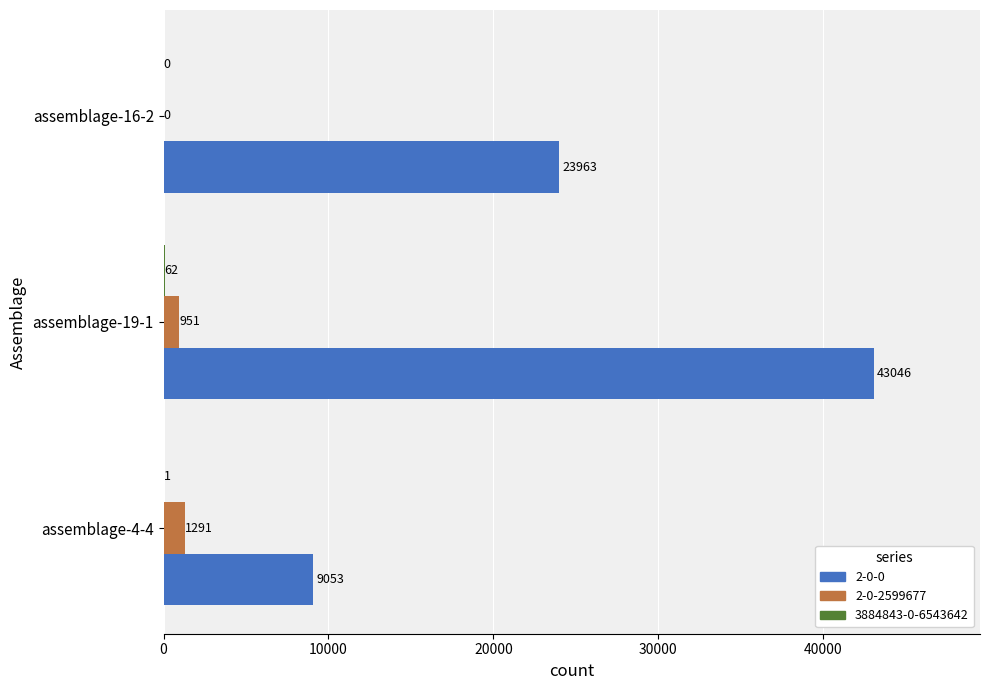

What is the sum of the 2-0-2599677 values at assemblage-16-2 and assemblage-19-1?

951